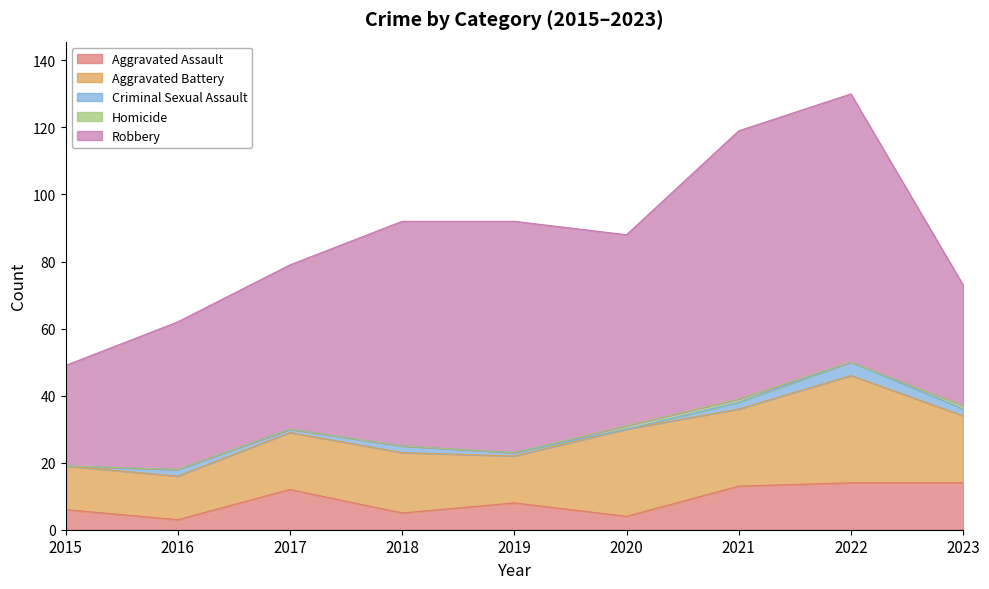

How many interior local peaks does the Aggravated Assault series have?

2